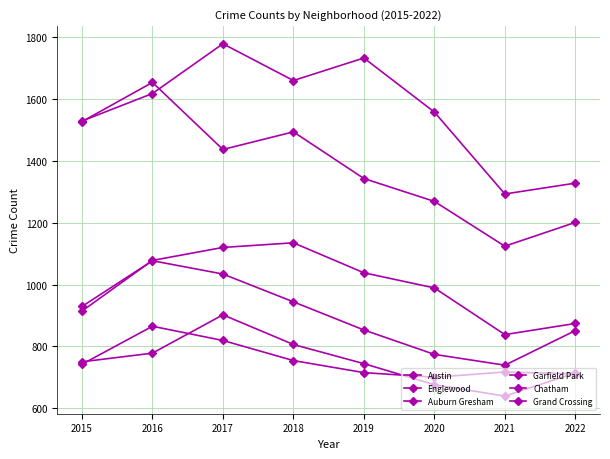

At which label does Grand Crossing reach its minimum?

2020